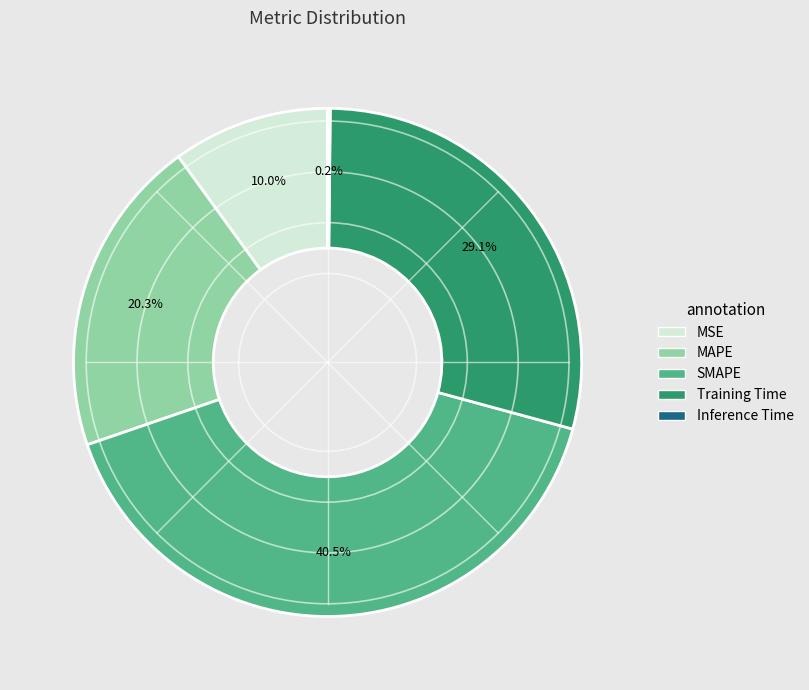

To the nearest percent, what portion does MAPE represent?

20%